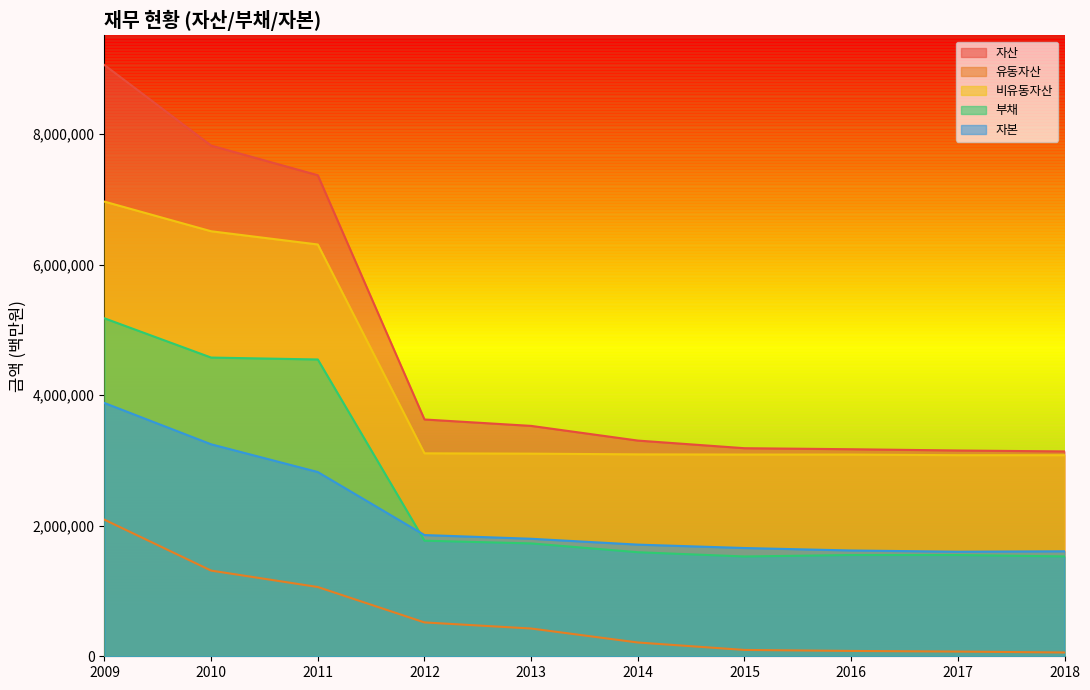

At 2017, list the series in order from largest to smallest.

자산, 비유동자산, 자본, 부채, 유동자산